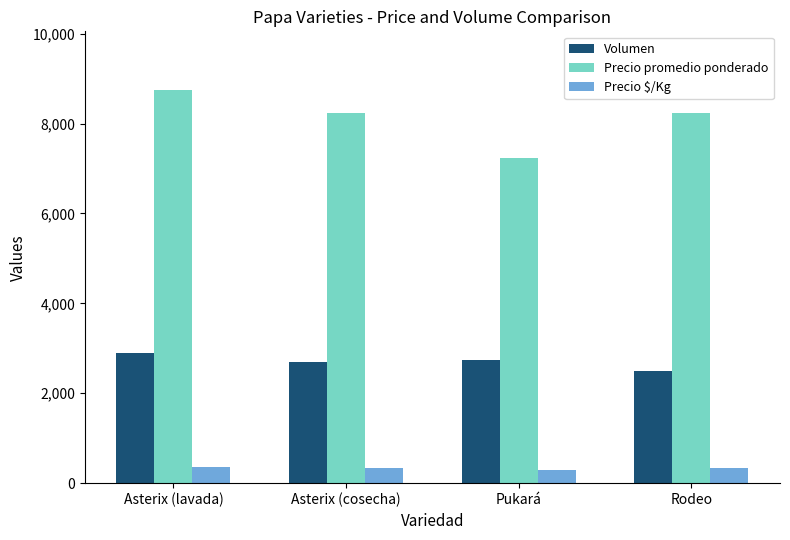

What is the sum of all Precio $/Kg values?

1300